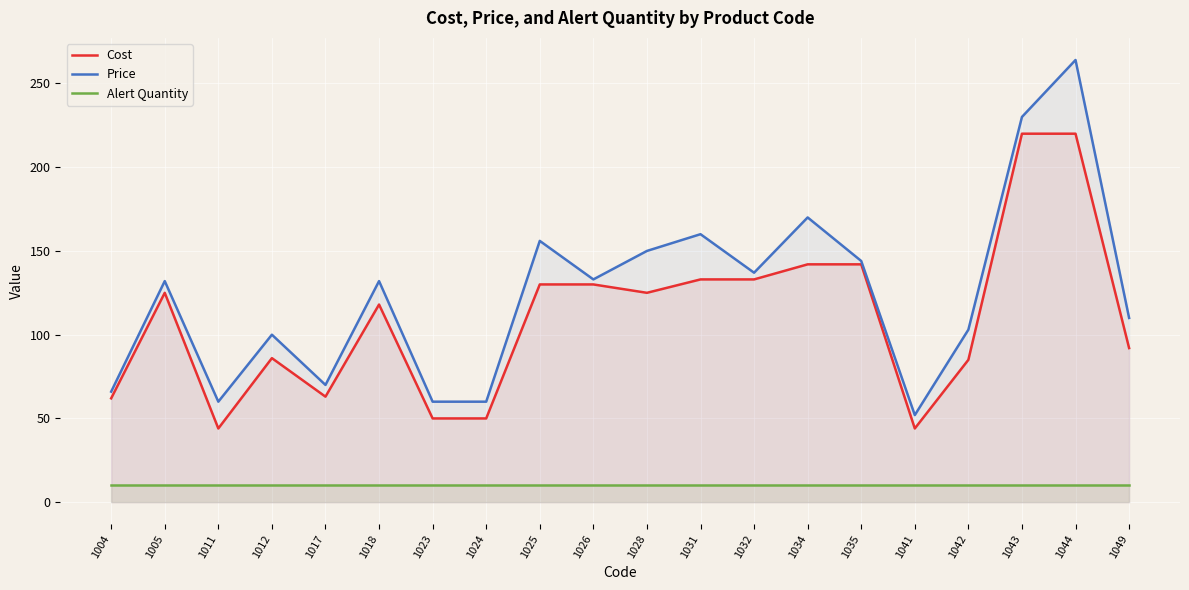

True or false: Alert Quantity has more than 2 points higher than both neighbors.

False